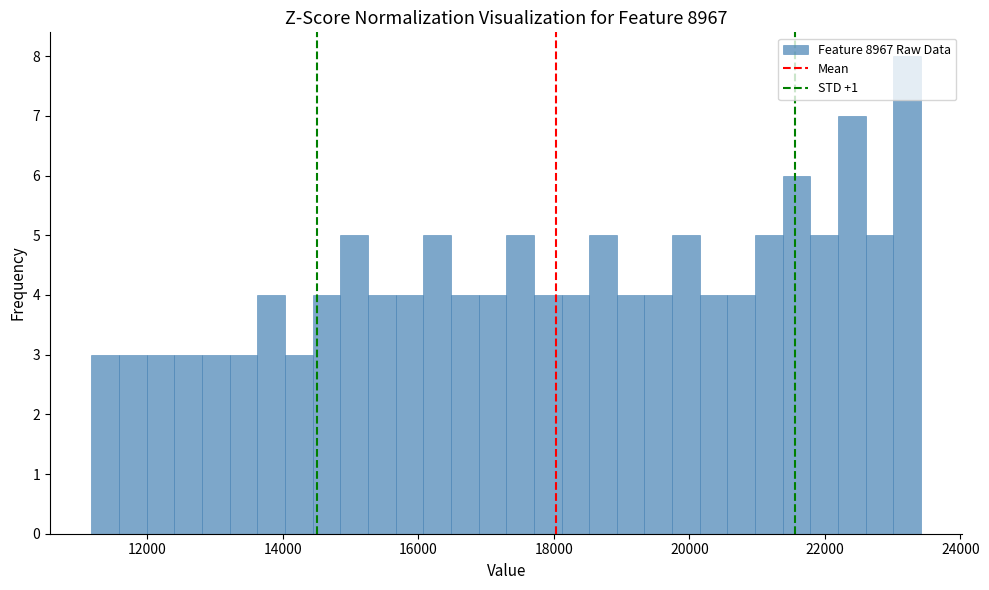

Read against the x-axis, roughly where is the centre of the tallest bar?

23200